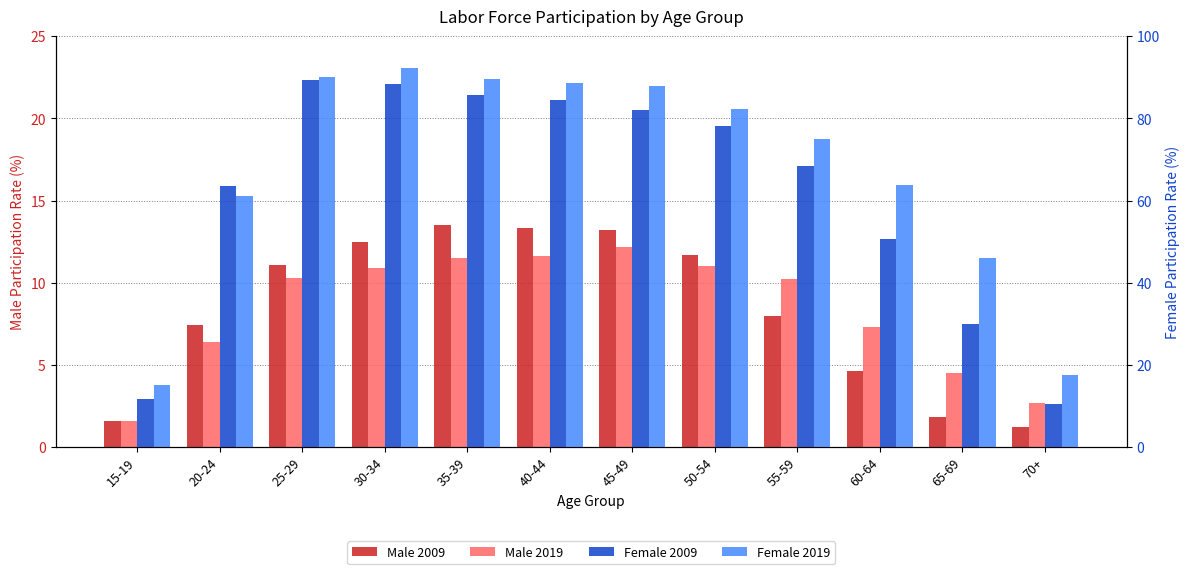

At how many categories does at least one series exceed 20?

10